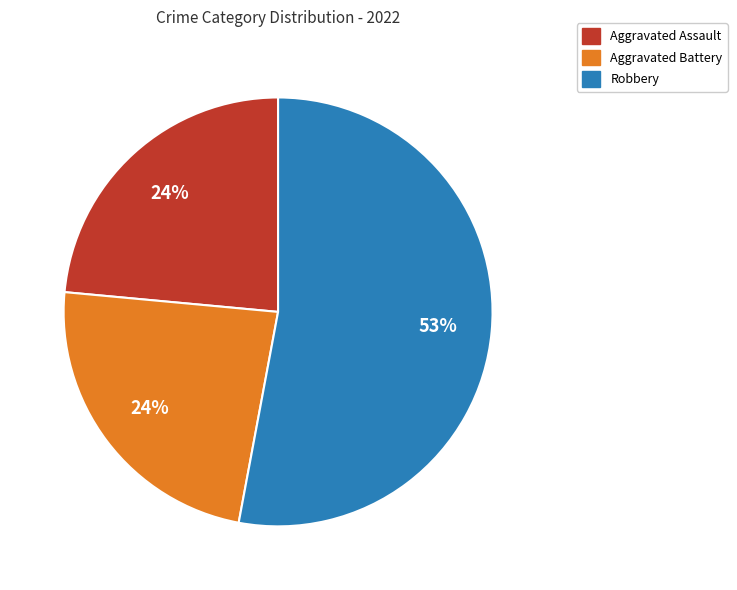

Do Robbery and Aggravated Assault together represent more than half of the pie?

Yes